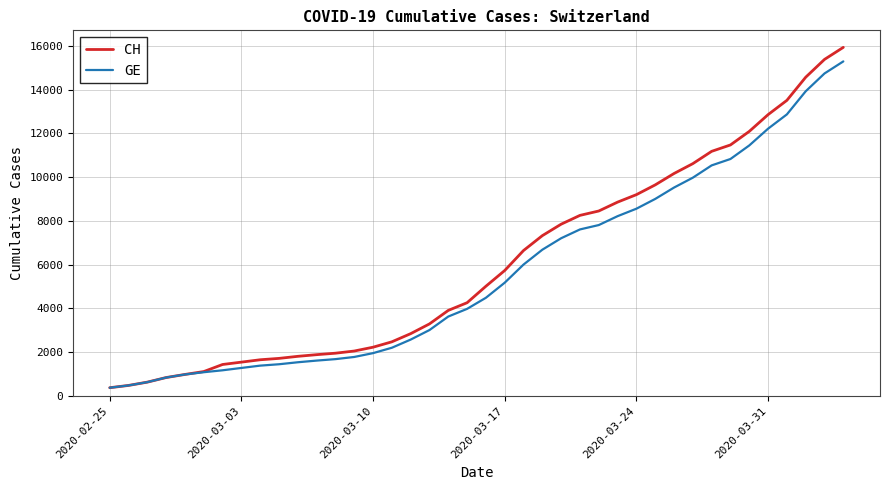

What is the minimum value shown in the chart?

375